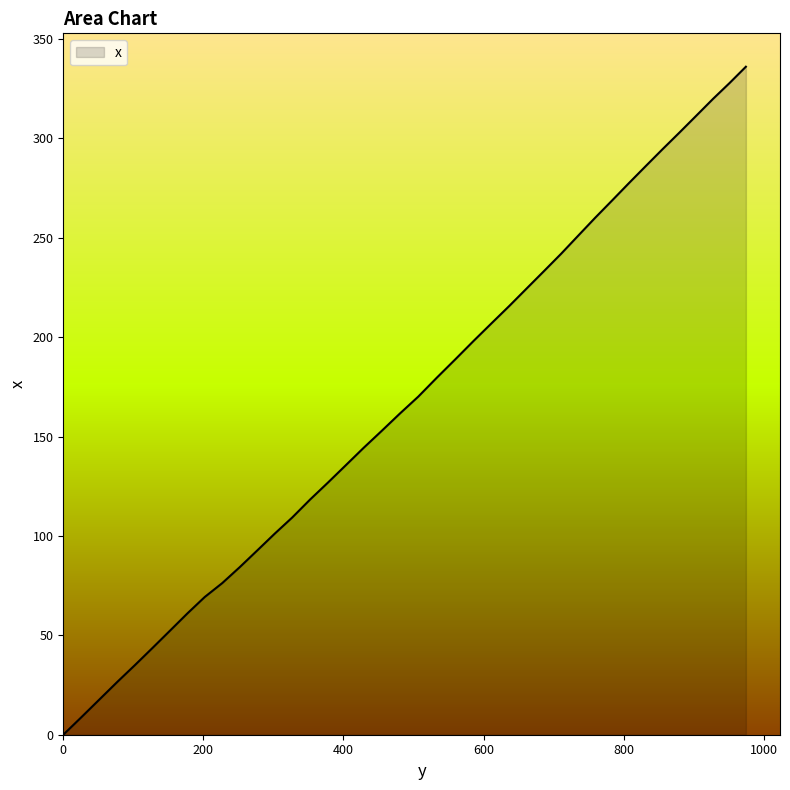

What is the greatest value displayed?

336.1